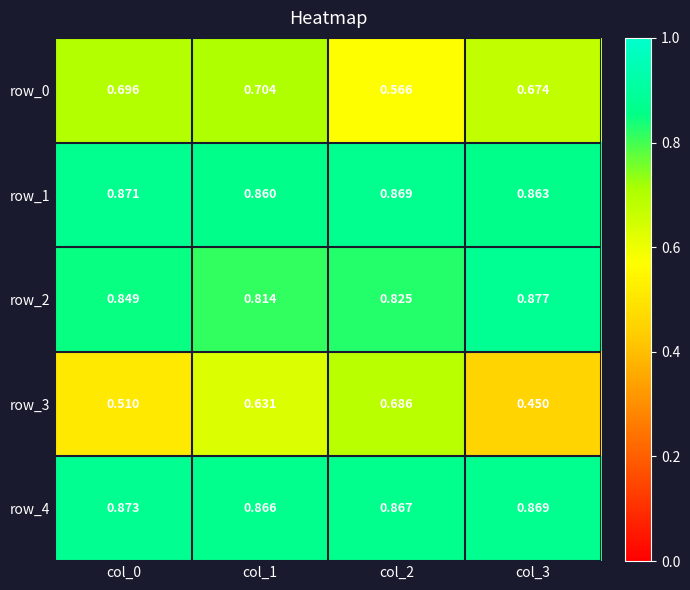

Is the value of row_2 at col_2 greater than the value of row_4 at col_0?

No